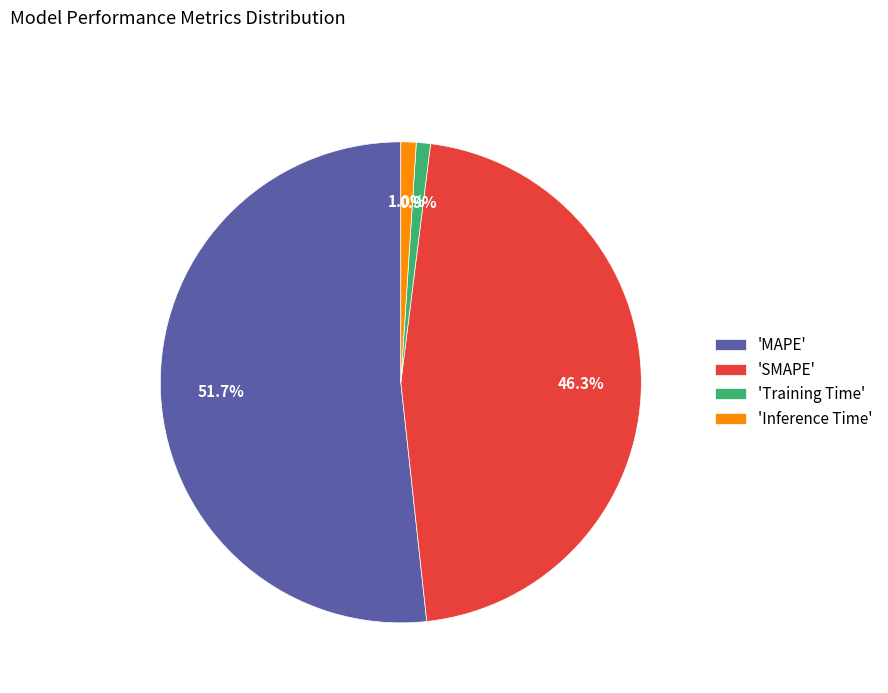

Which slice represents more than half of the pie?

'MAPE'